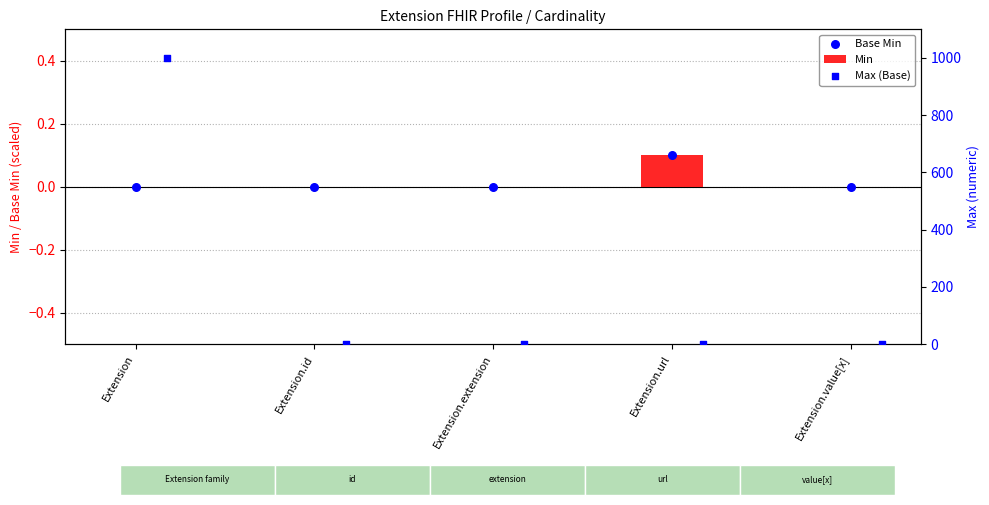

What are all the series names shown in the legend?

Min, Base Min, Max (Base)